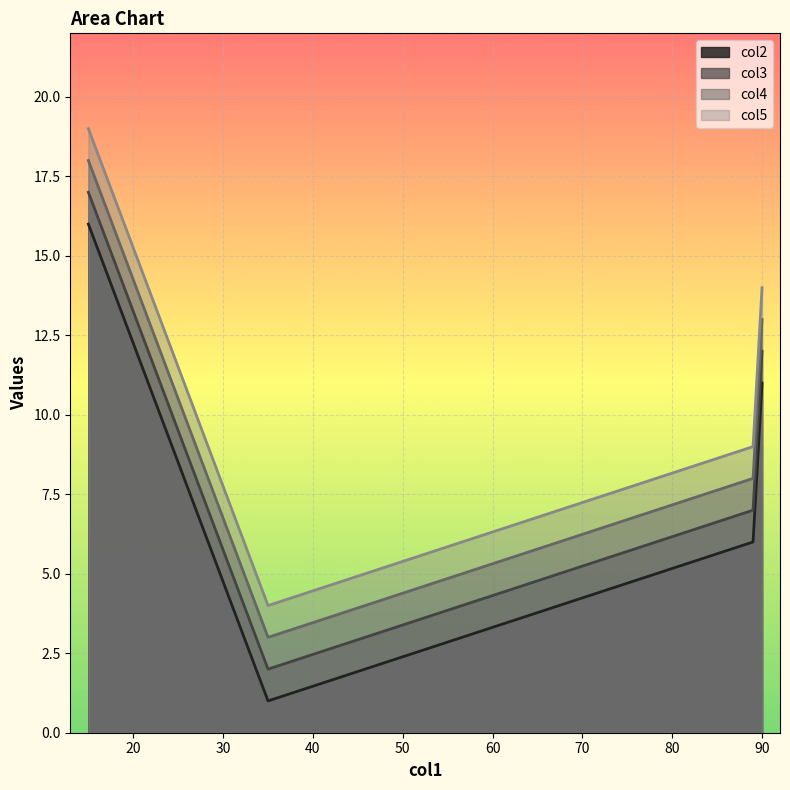

List the series in order of their overall mean, lowest first.

col2, col3, col4, col5